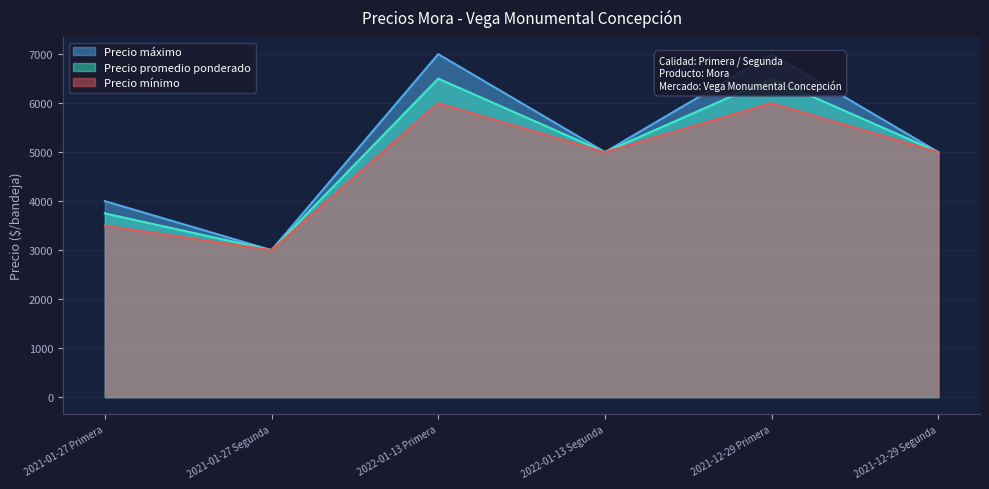

Does the chart have visible grid lines?

Yes